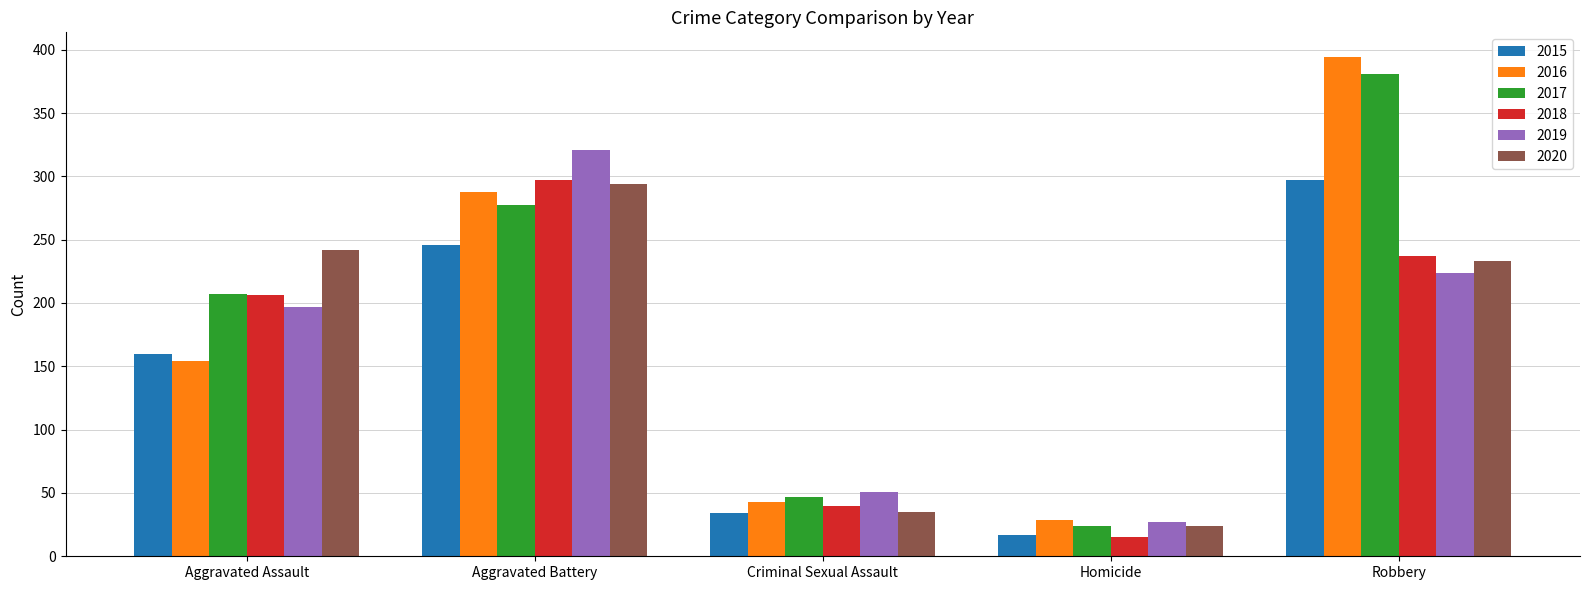

Which series has the largest total across all categories?

2017